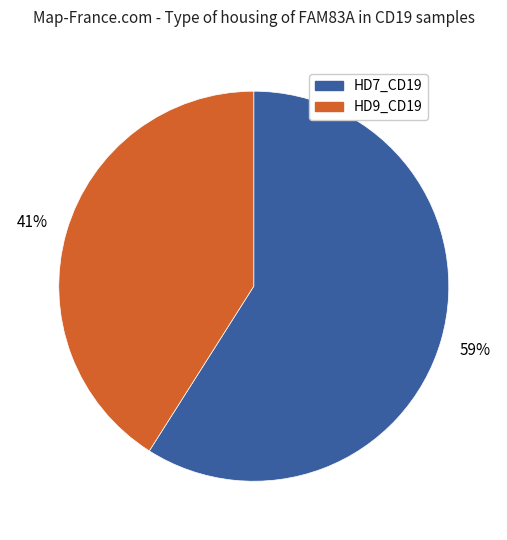

Count the number of slices in the pie.

2